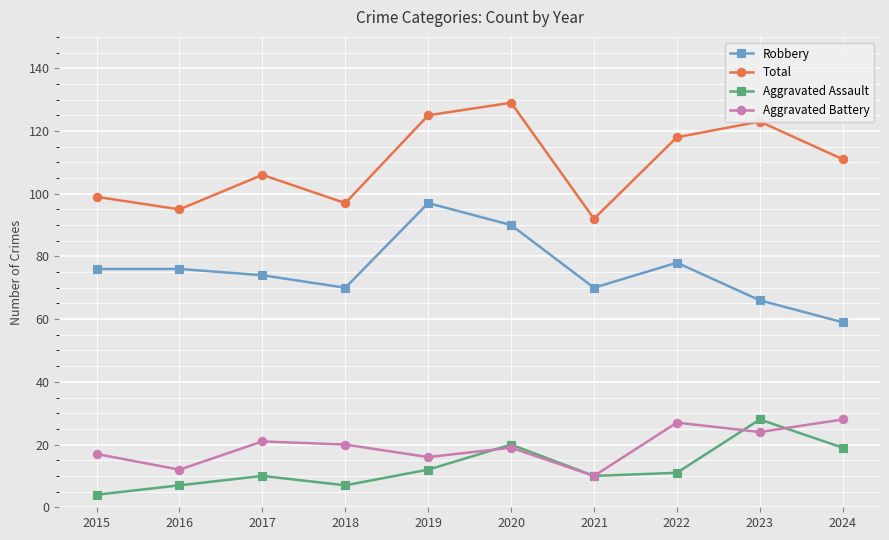

What is the average value of the Robbery series?

76